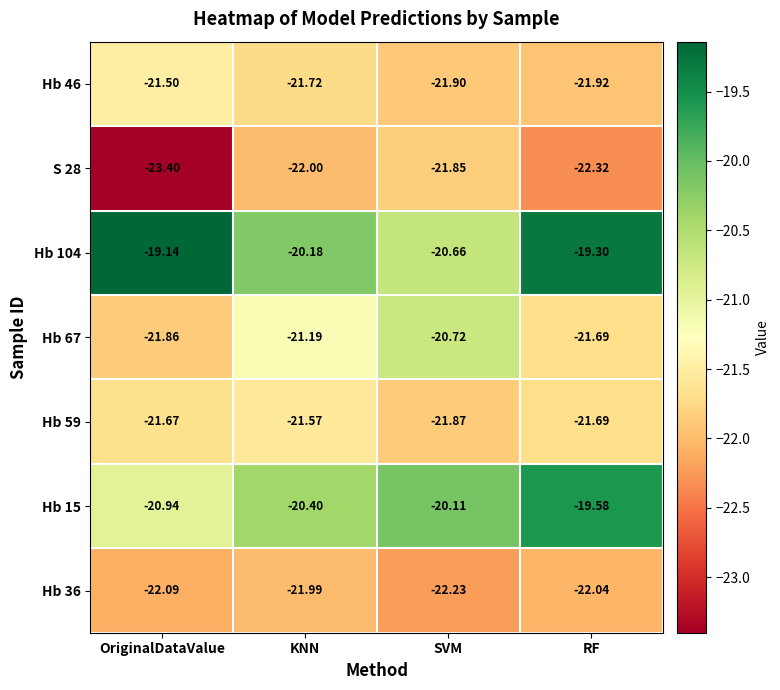

Which category has the highest value across all series?

OriginalDataValue